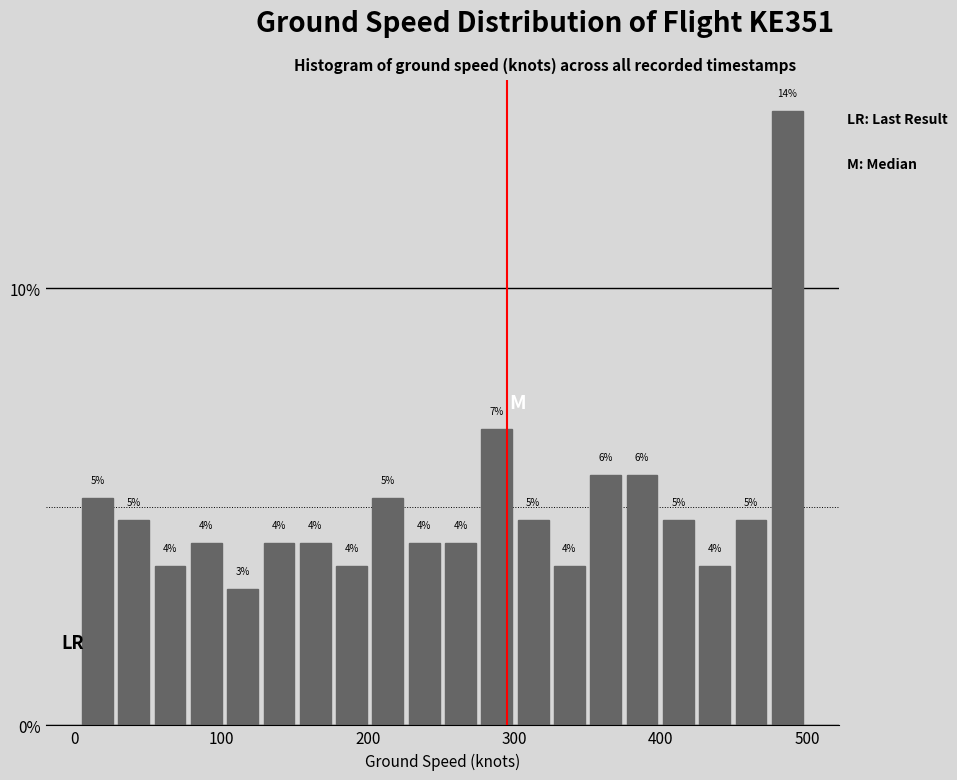

Read against the x-axis, roughly where is the centre of the tallest bar?

490